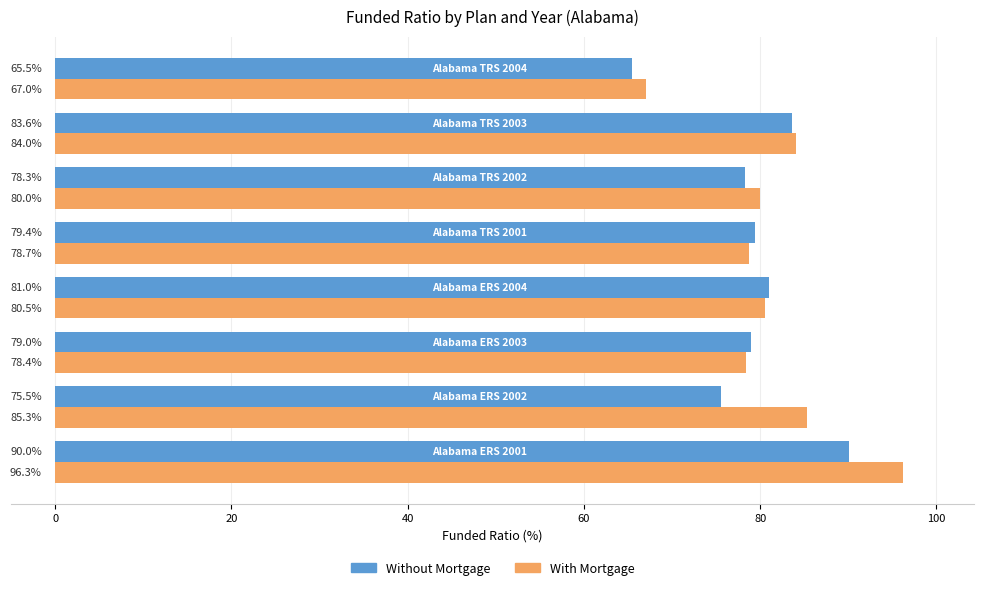

How many values in the With Mortgage series are below 80?

3